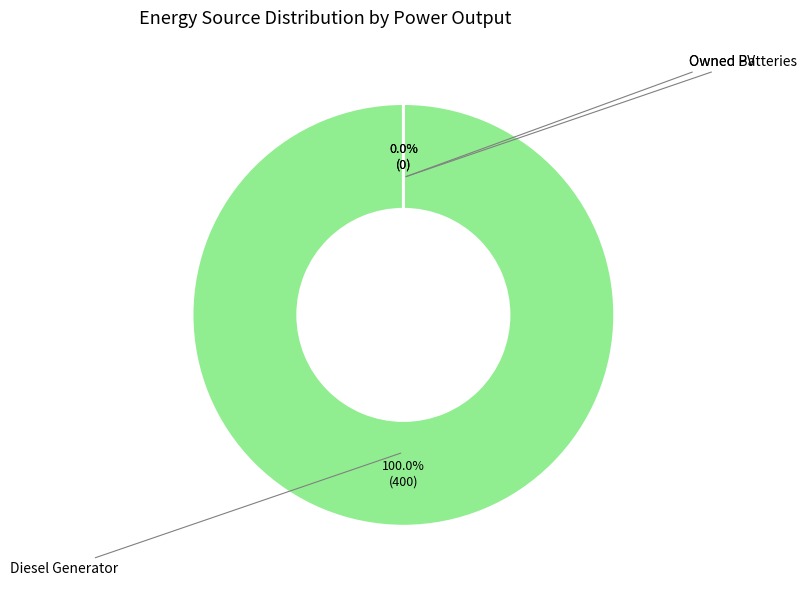

Which category has the biggest portion of the pie?

Diesel Generator